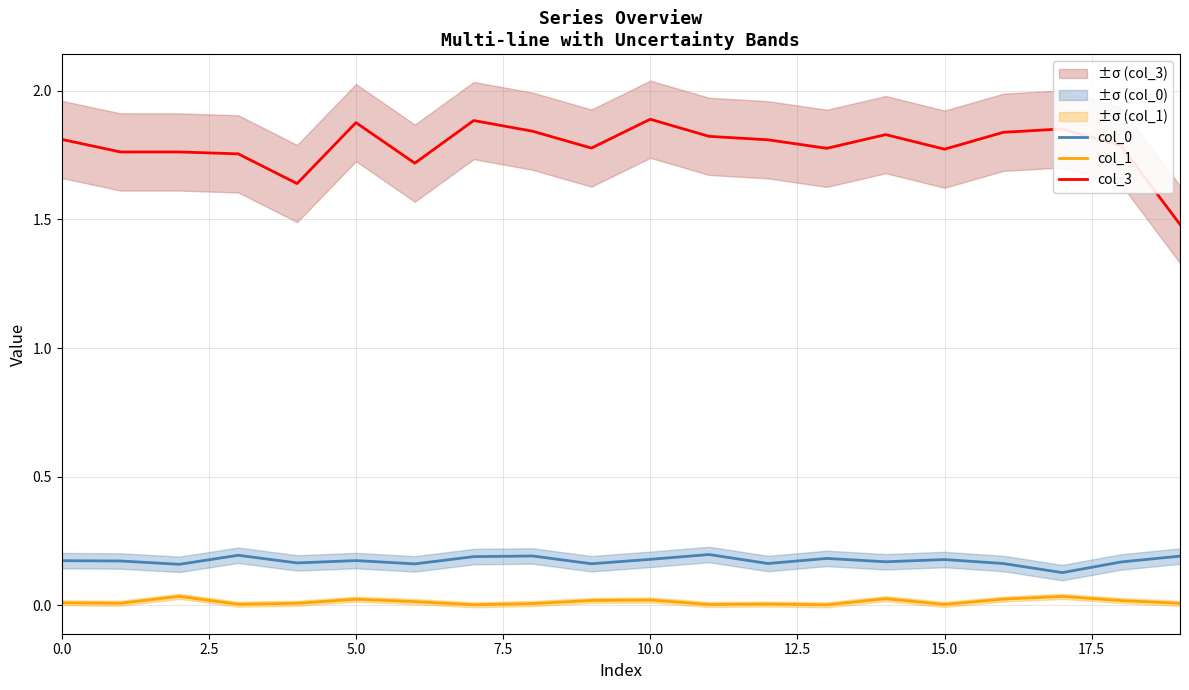

True or false: col_1 and col_3 cross at least once.

False